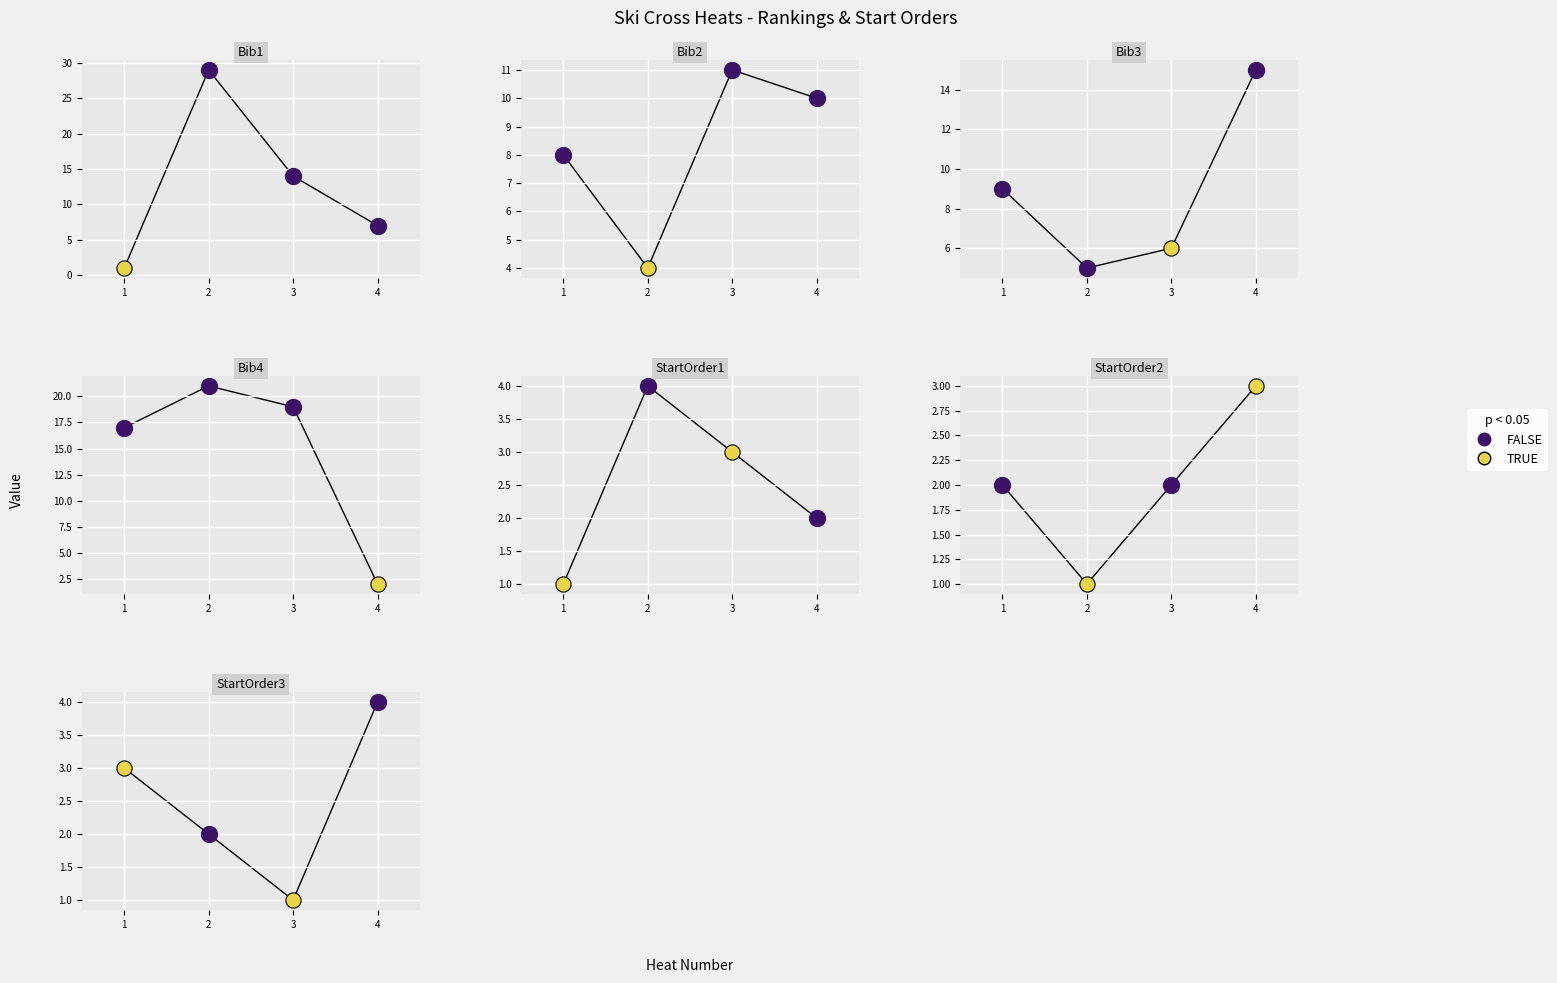

What are all the series names shown in the legend?

FALSE, TRUE